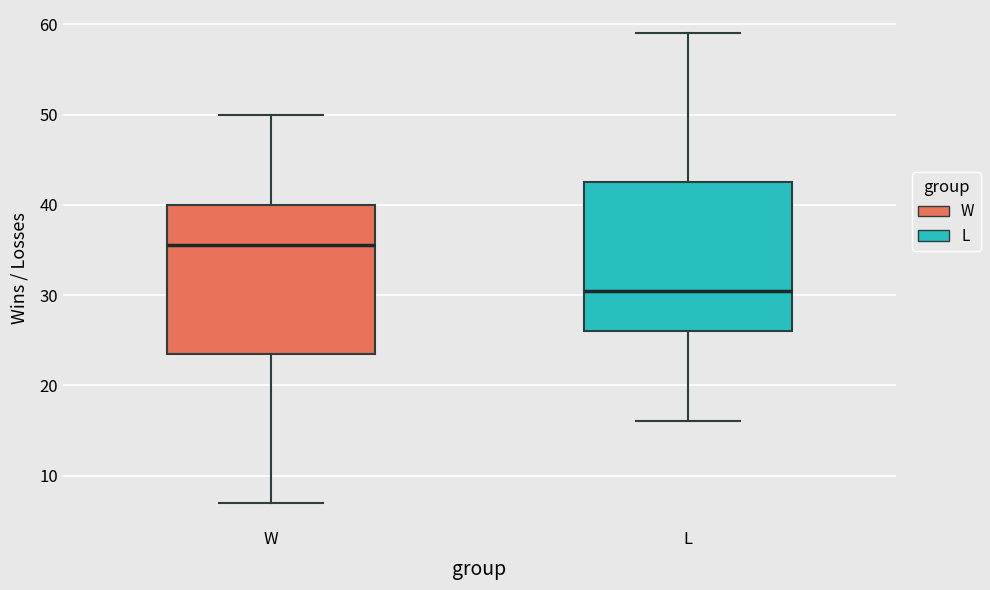

Reading left to right, read every box against the y-axis: the position of its median line, the range the box covers, and the ends of its whiskers. The values are not printed on the chart, so give them approximately, as read against the axis.

W: median 36, box 24 to 40, whiskers 7 to 50
L: median 31, box 26 to 43, whiskers 16 to 59